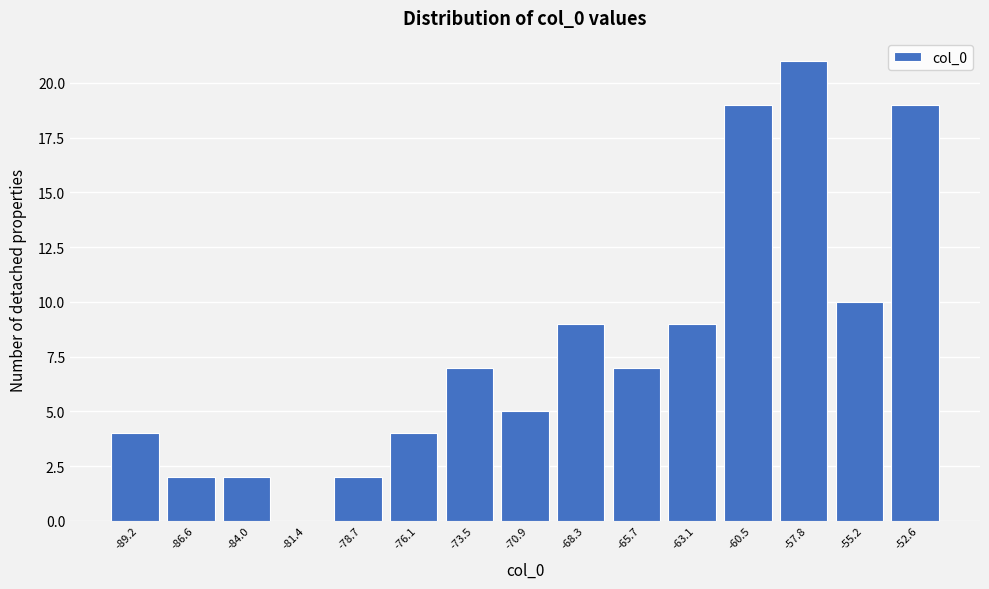

Reading right to left, what are all the values shown in this chart?

-52.6=19	-55.2=10	-57.8=21	-60.5=19	-63.1=9	-65.7=7	-68.3=9	-70.9=5	-73.5=7	-76.1=4	-78.7=2	-81.4=0	-84.0=2	-86.6=2	-89.2=4